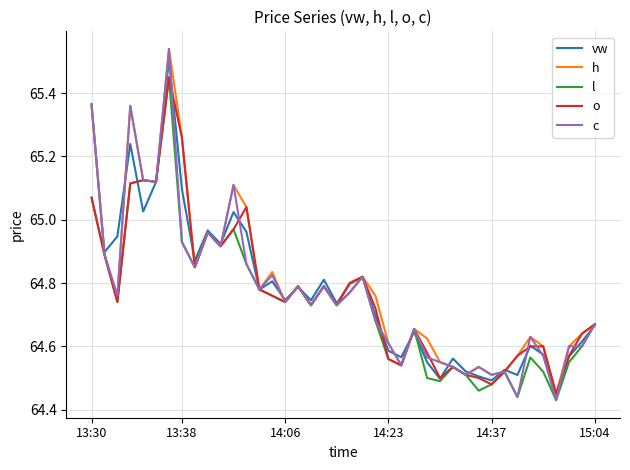

Which series has the largest range (max minus min)?

c